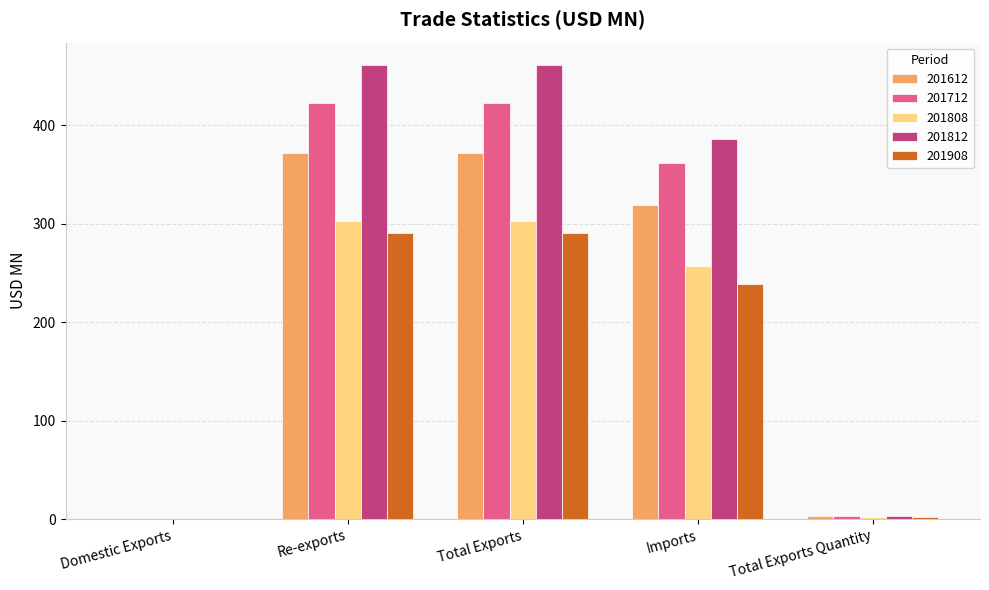

Which series has the largest total across all categories?

201812